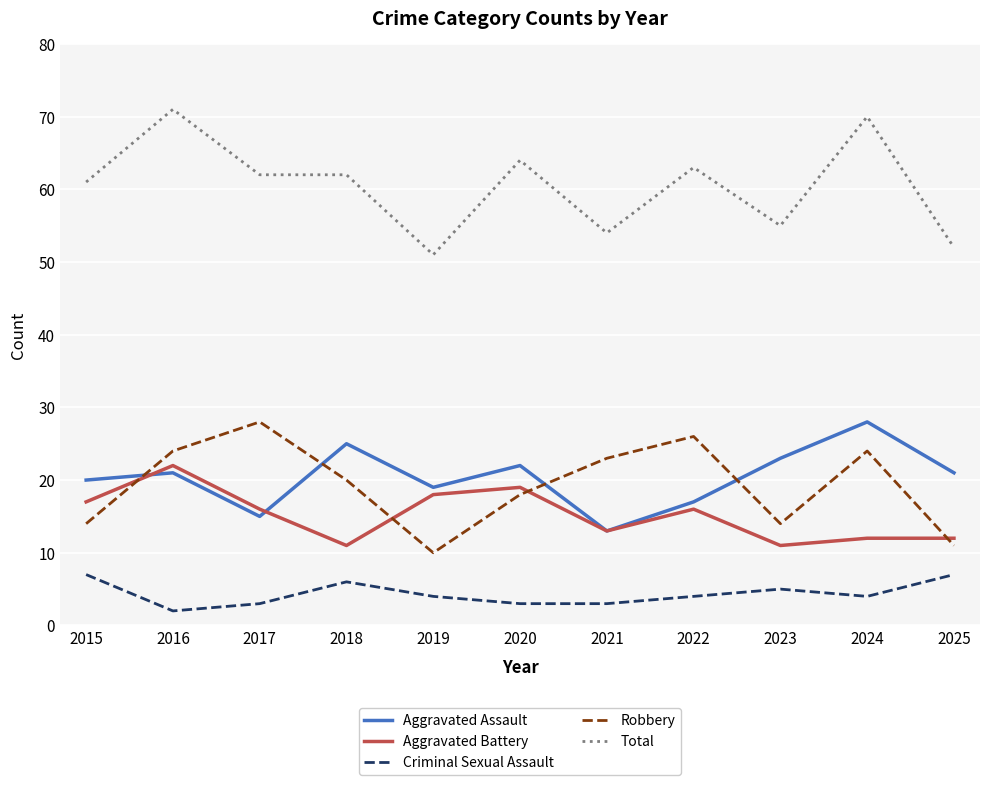

What is the total value across all series at 2022?

126